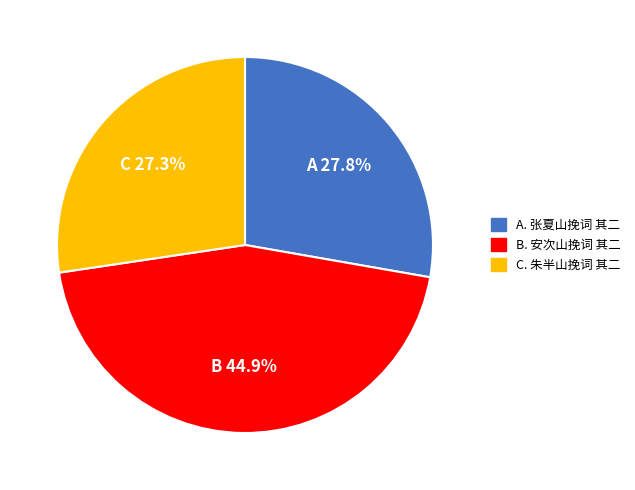

Approximately how many times larger is the value at A. 张夏山挽词 其二 compared to C. 朱半山挽词 其二?

1.0